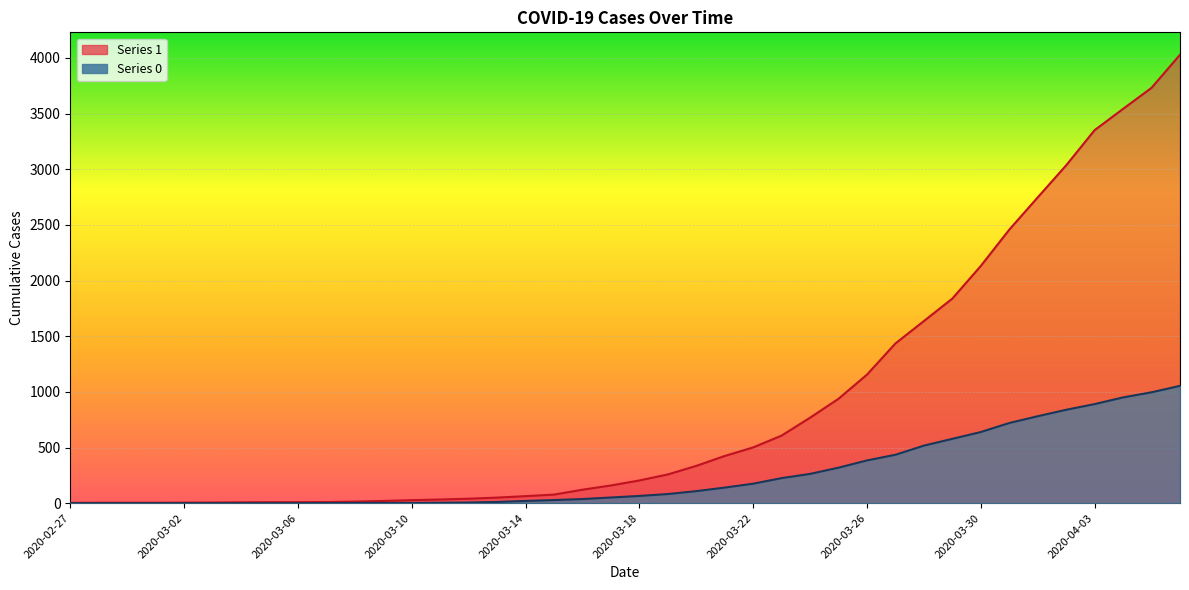

What is the label of the 38th point from the left?

2020-04-04